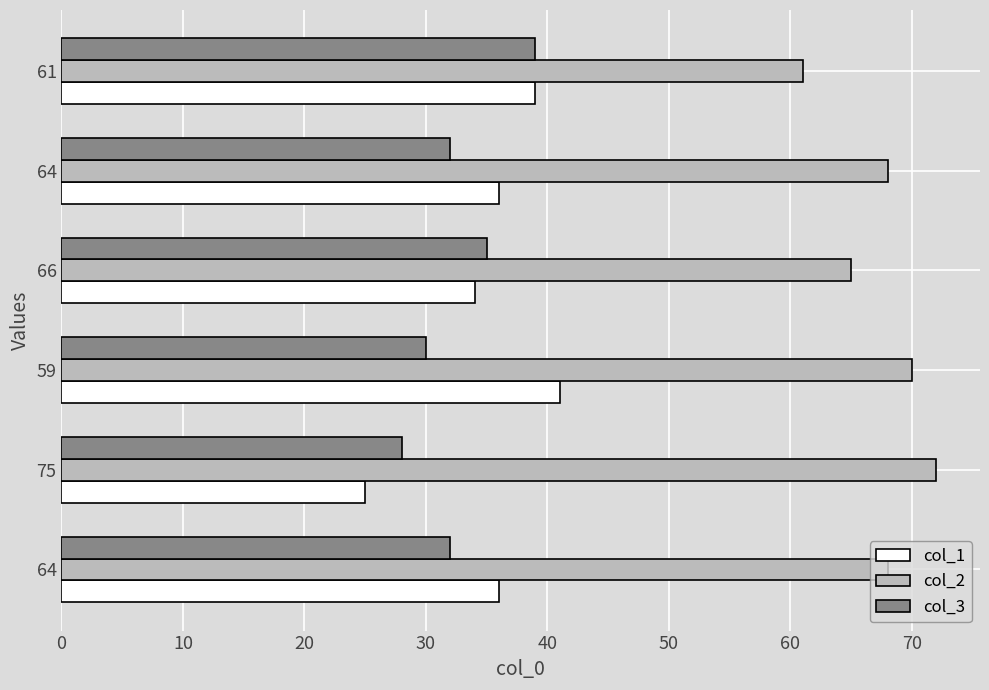

At which category is the sum across all series the highest?

59